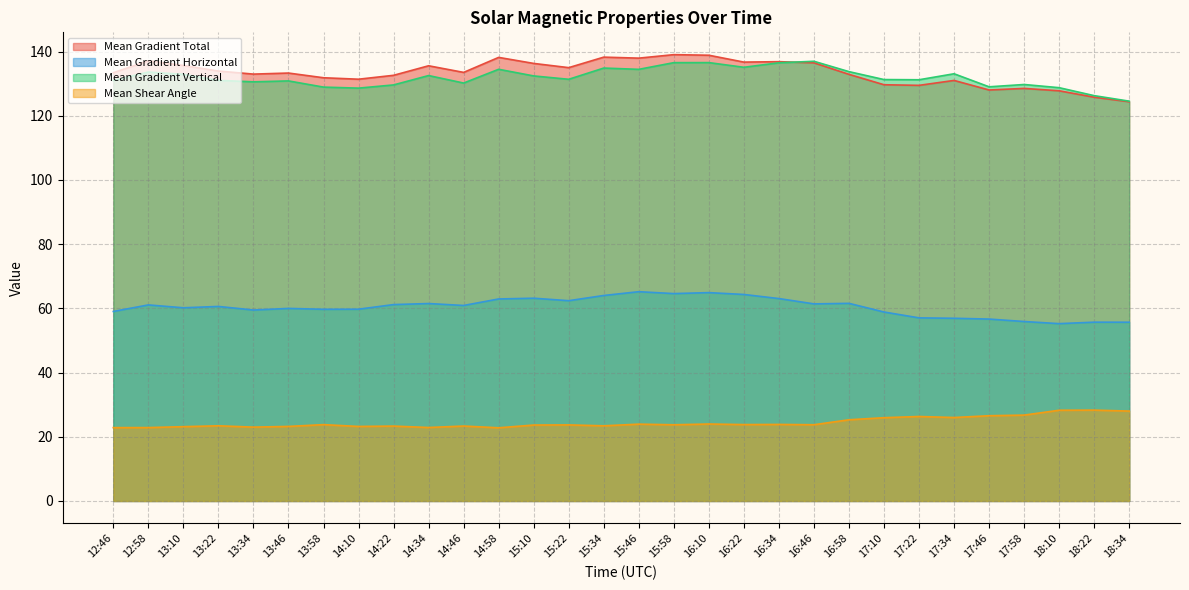

What position from the right is 13:34?

26